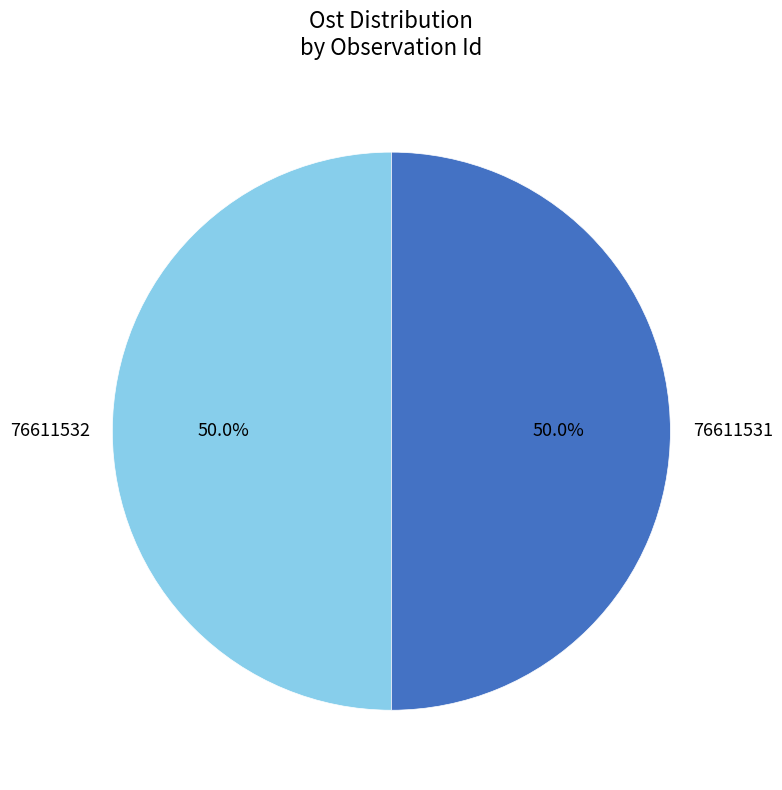

The 76611532 slice represents 39% of the pie. True or false?

False